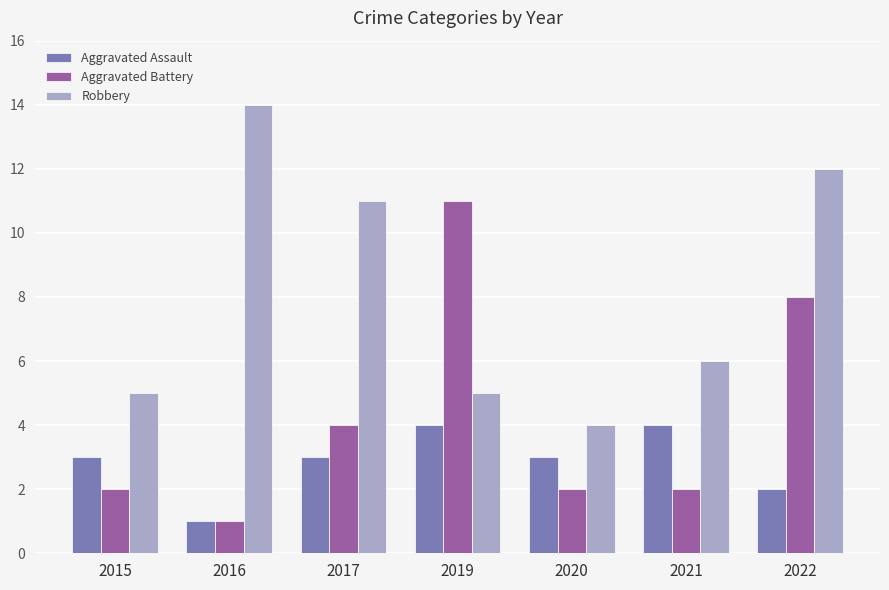

Reading left to right, extract all data points from this chart.

Aggravated Assault: 2015=3	2016=1	2017=3	2019=4	2020=3	2021=4	2022=2
Aggravated Battery: 2015=2	2016=1	2017=4	2019=11	2020=2	2021=2	2022=8
Robbery: 2015=5	2016=14	2017=11	2019=5	2020=4	2021=6	2022=12